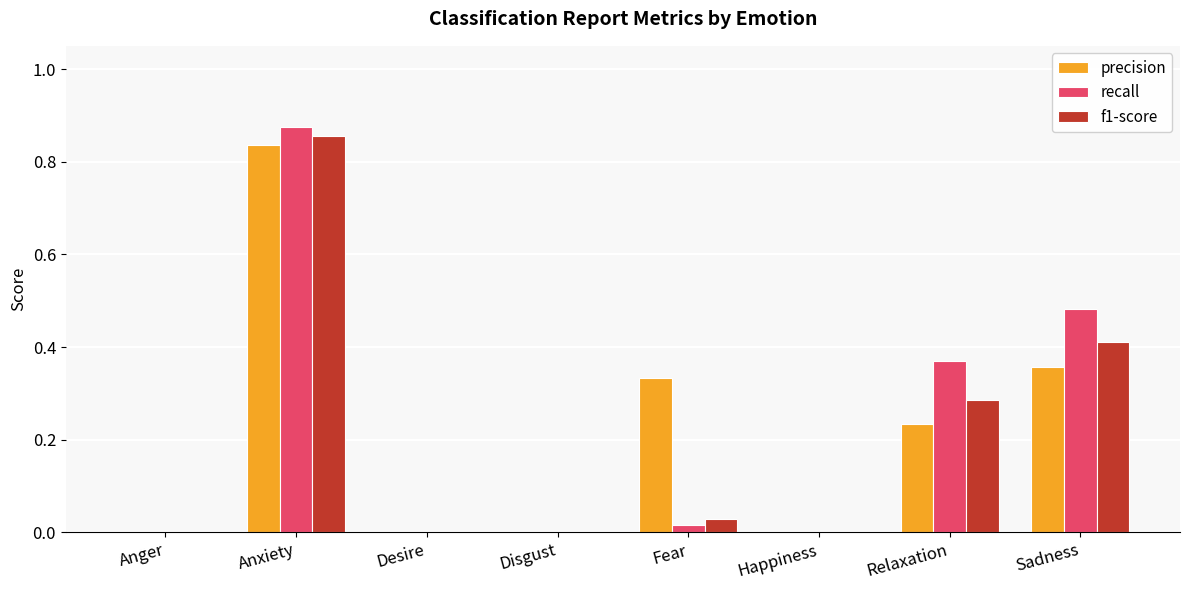

Is it true that precision equals 0.5 at Fear?

False